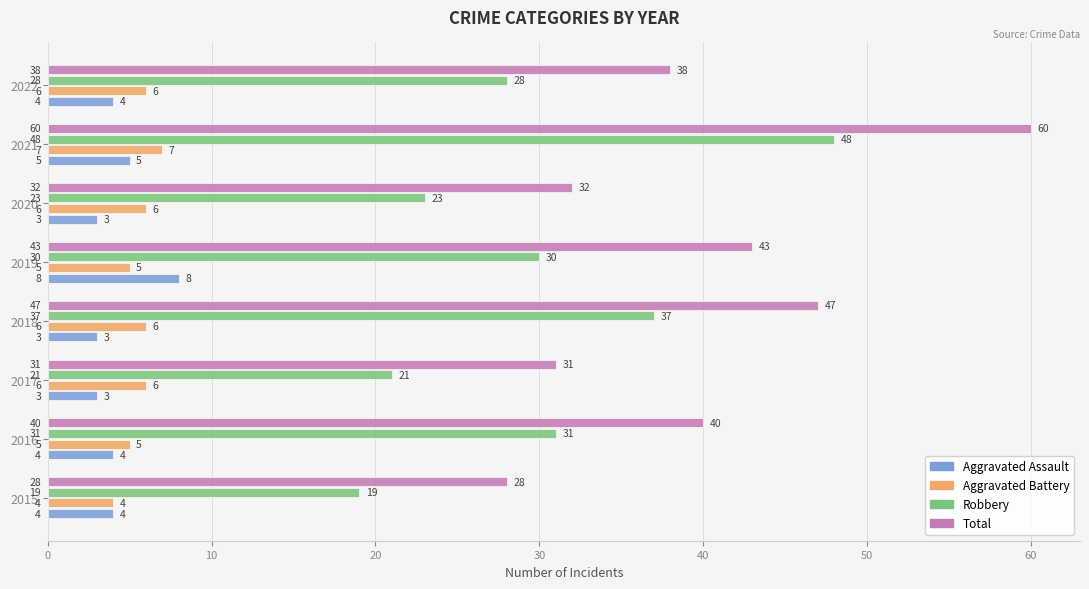

Count the number of categories in the chart.

8